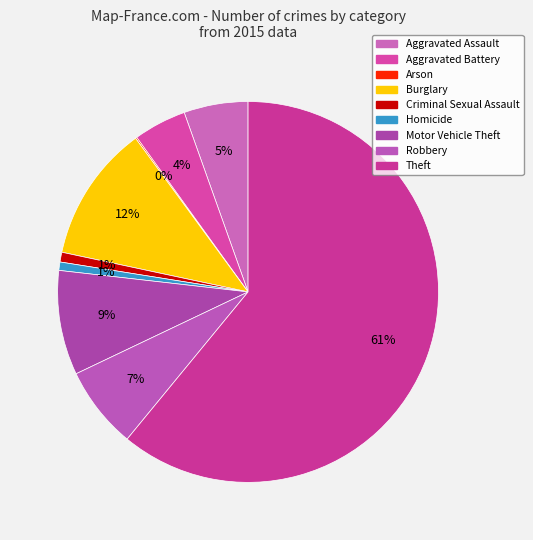

Count the number of slices in the pie.

9